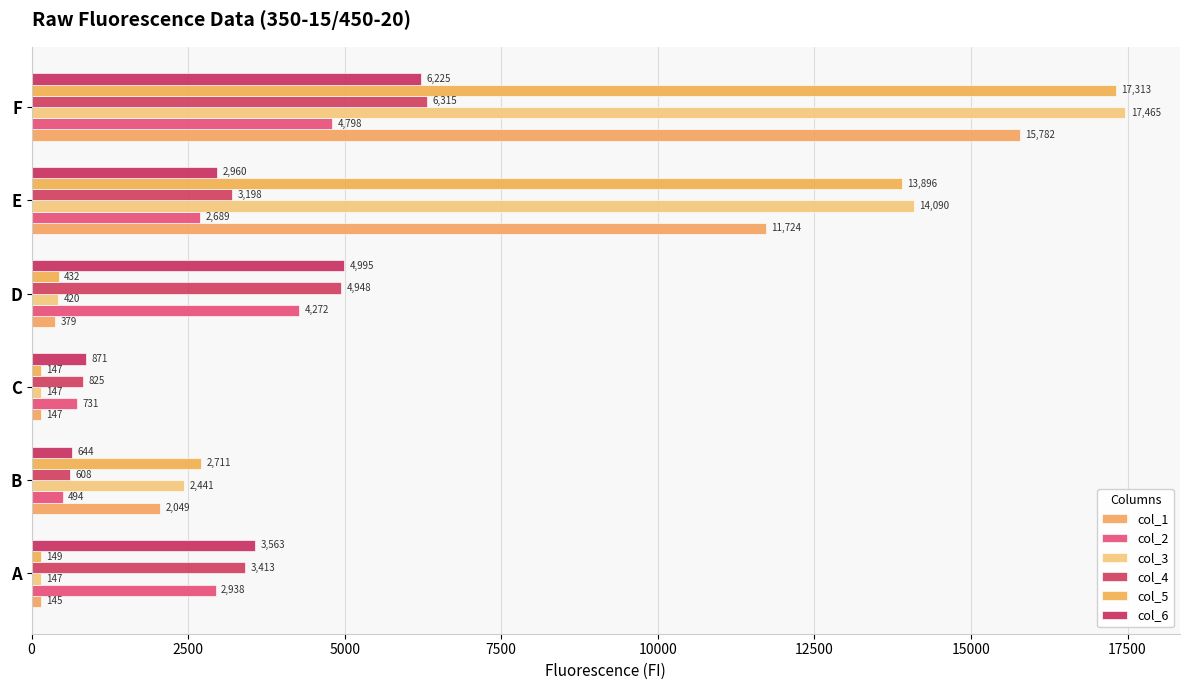

Reading left to right, what are all the values shown in this chart?

col_1: 145	2049	147	379	11724	15782
col_2: 2938	494	731	4272	2689	4798
col_3: 147	2441	147	420	14090	17465
col_4: 3413	608	825	4948	3198	6315
col_5: 149	2711	147	432	13896	17313
col_6: 3563	644	871	4995	2960	6225